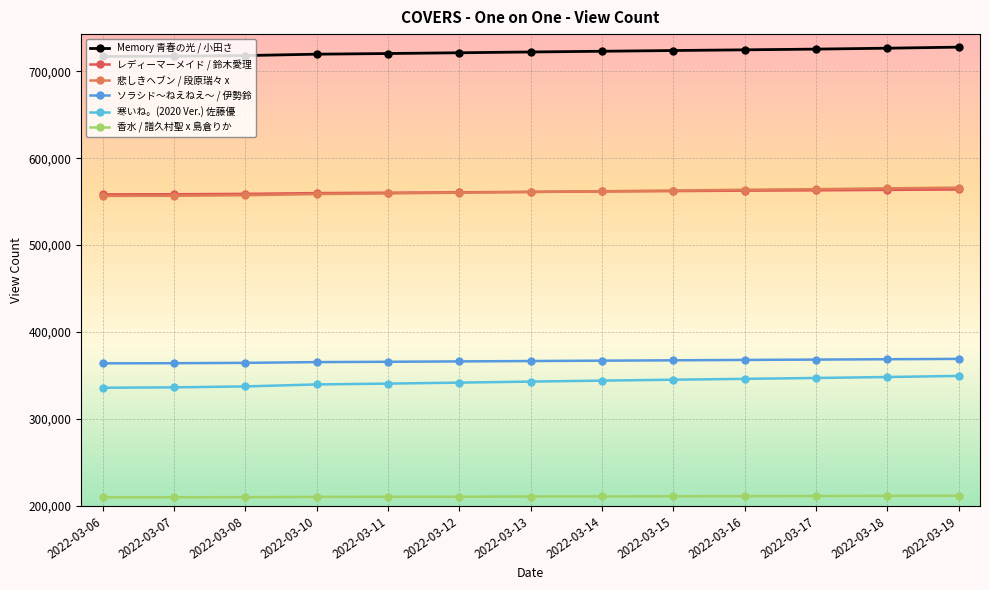

What is the difference between the maximum and minimum values in the Memory 青春の光 / 小田さ series?

10702